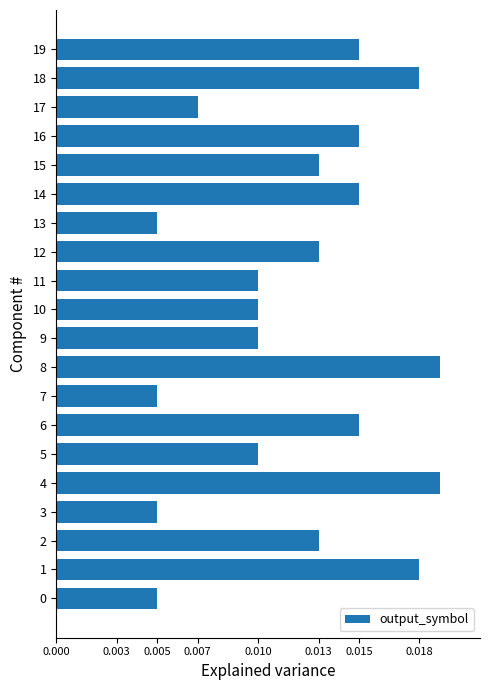

Count the values in the range 0 to 1.

20